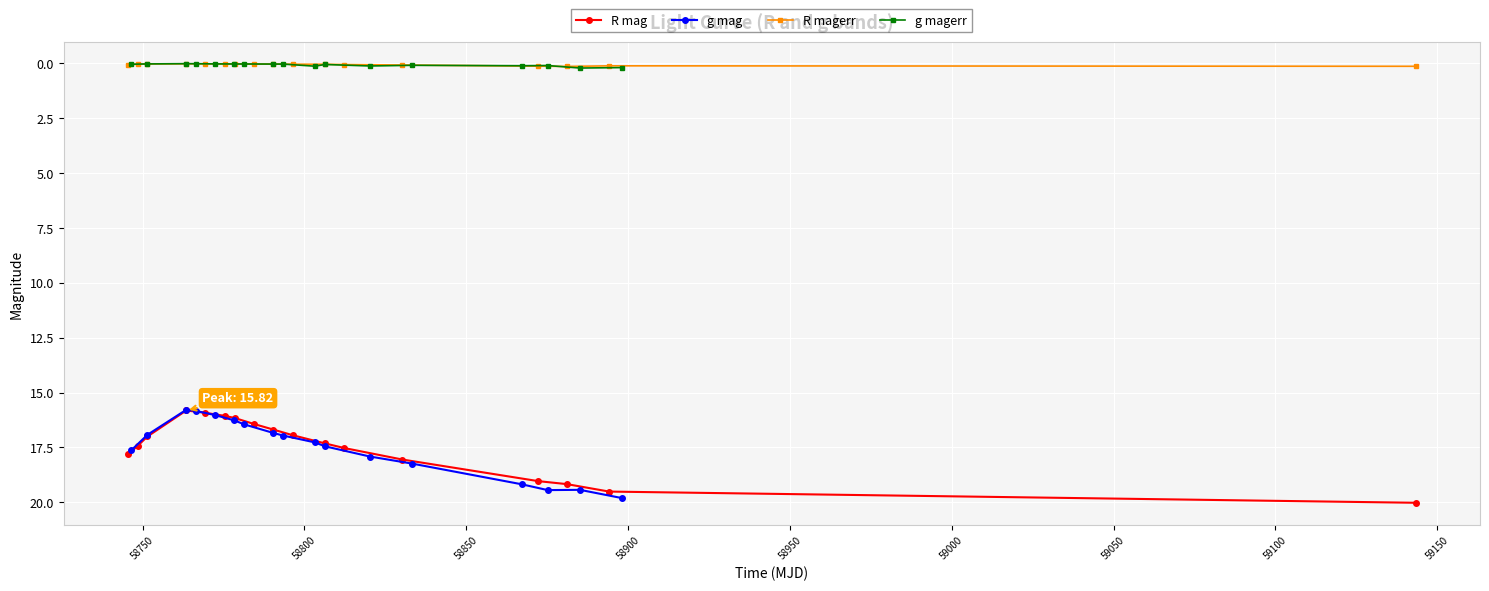

How many data points does each series have?

17